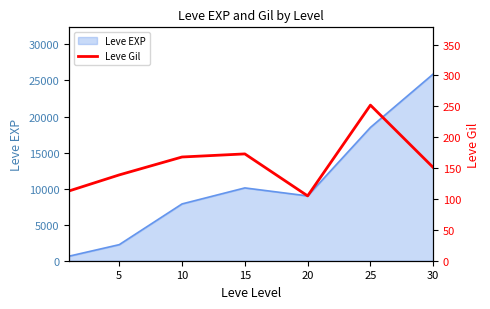

How many lines are shown in the chart?

1